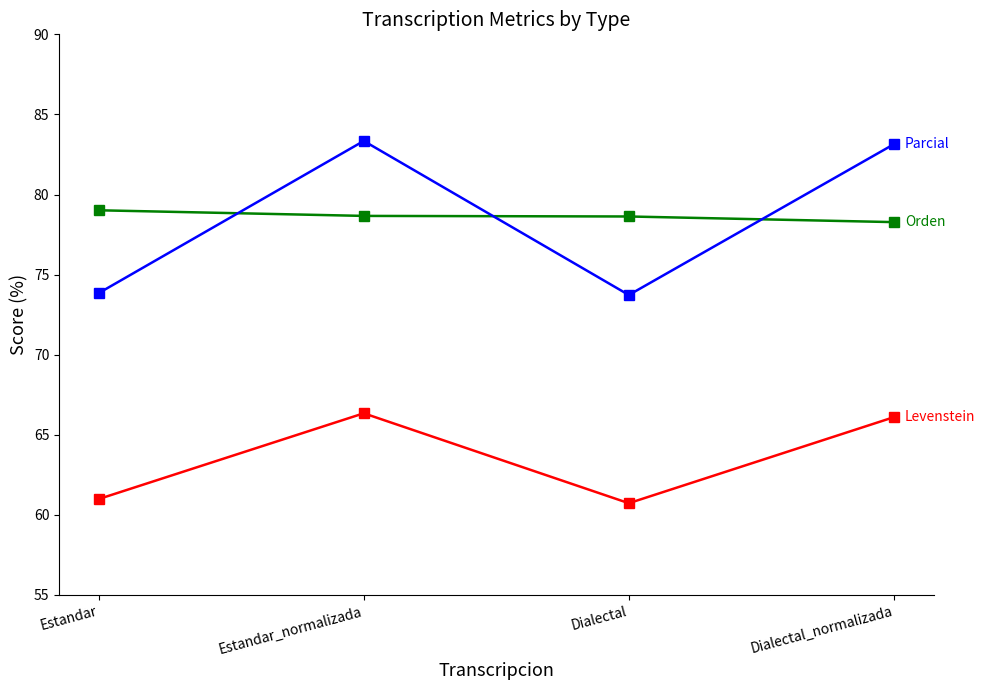

What is the difference between the highest and lowest values at Dialectal?

17.9